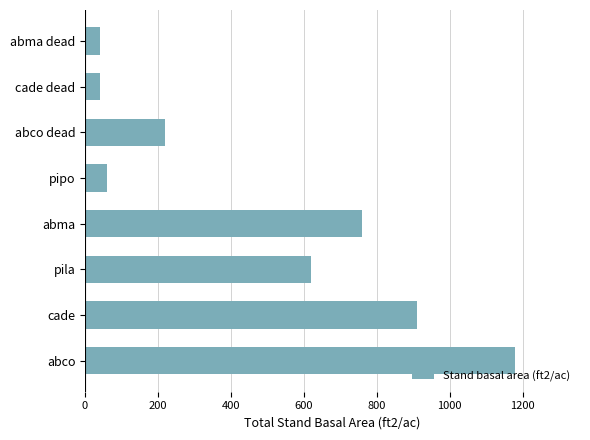

Does the chart contain stacked bars?

No